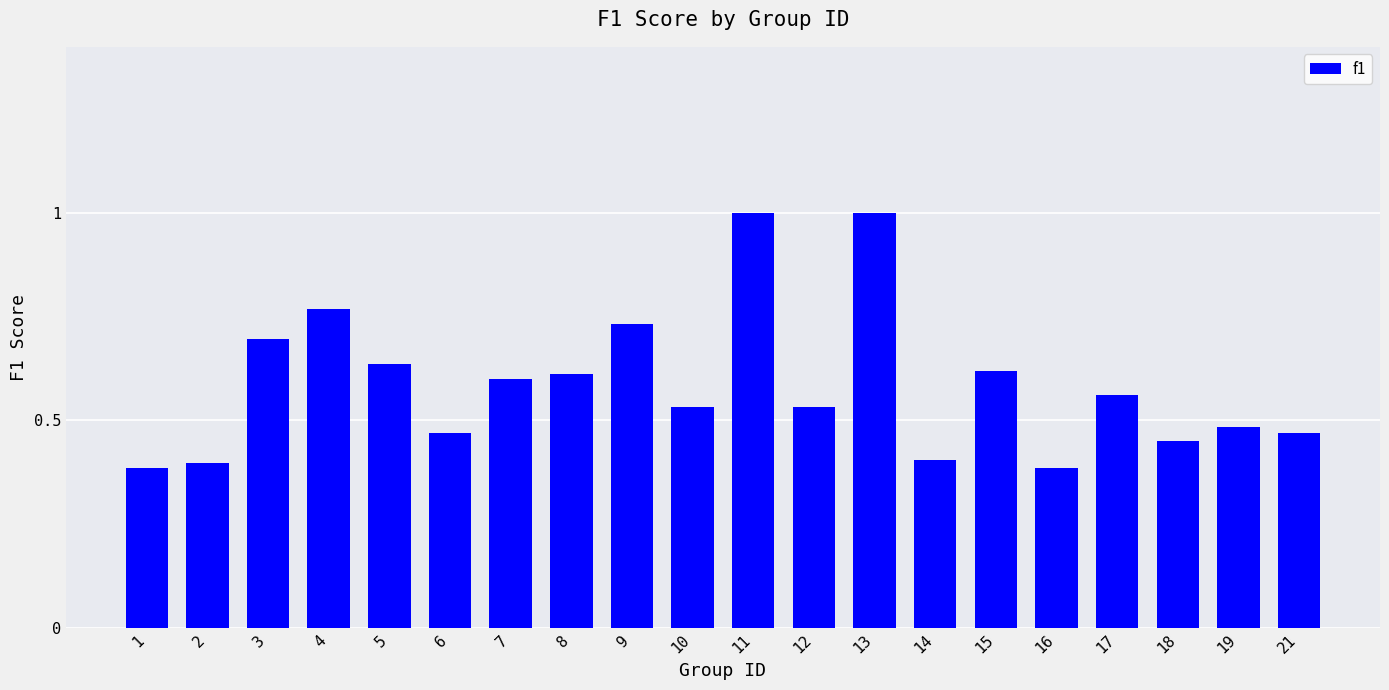

True or false: the data shows 1.8 at 11.

False